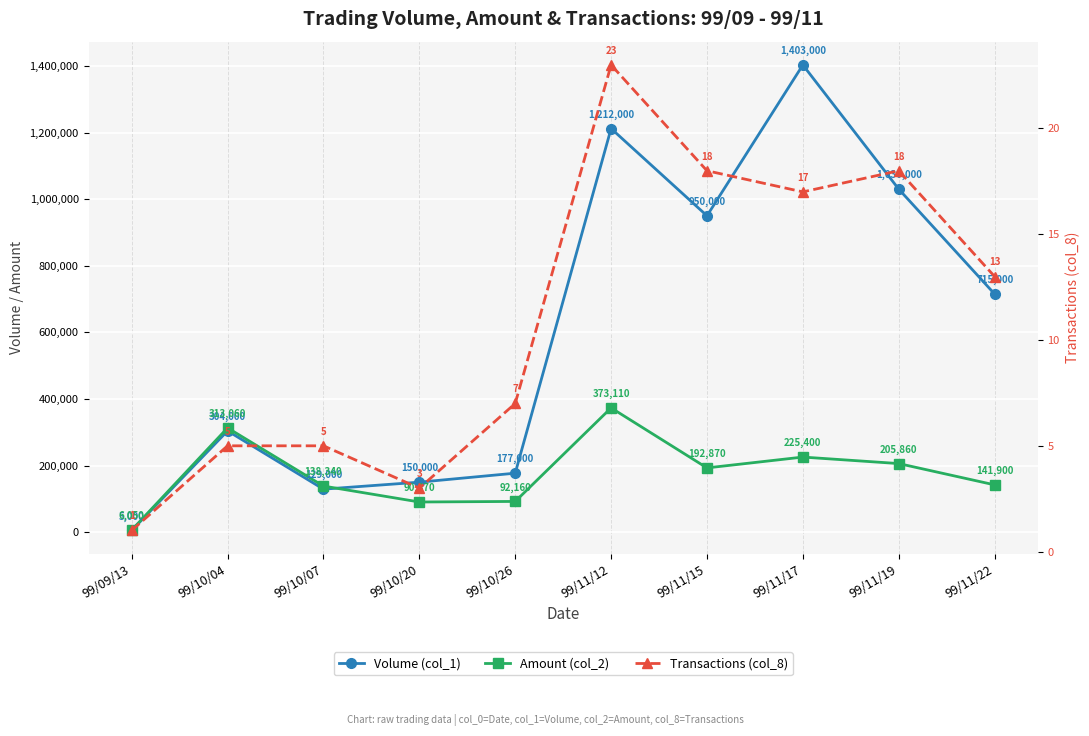

How many interior local valleys does the Amount (col_2) series have?

2